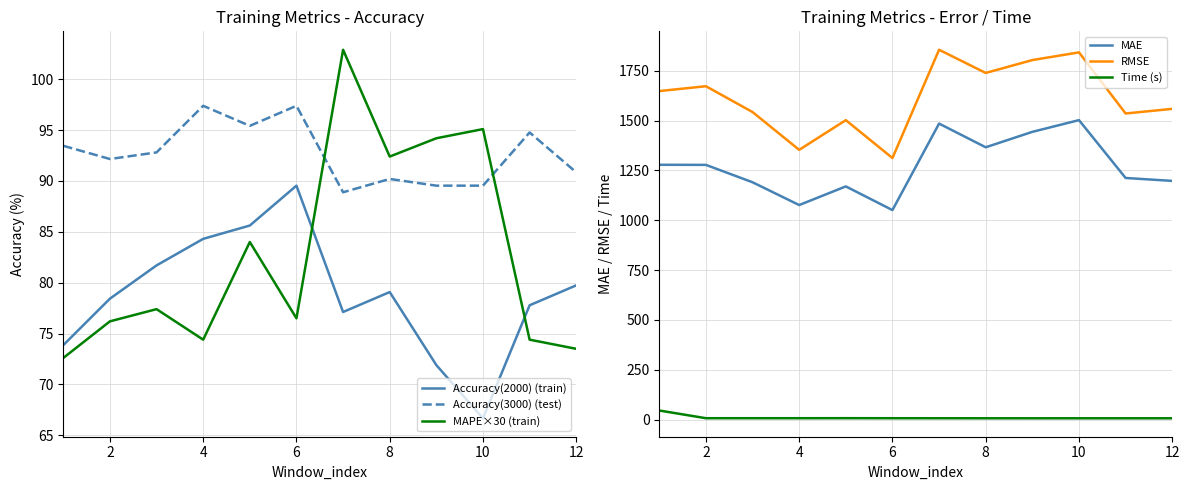

What is the lowest value of the MAPE×30 (train) series?

72.6